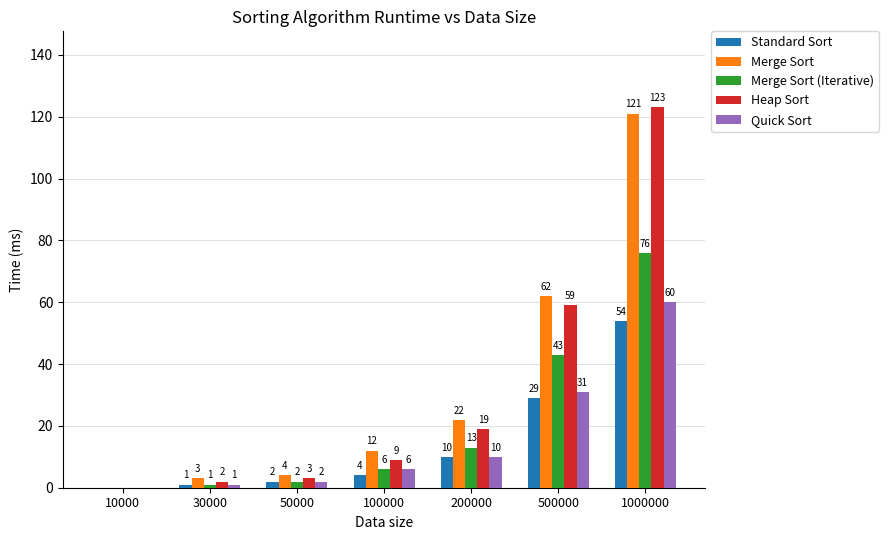

How many groups of bars are there?

7